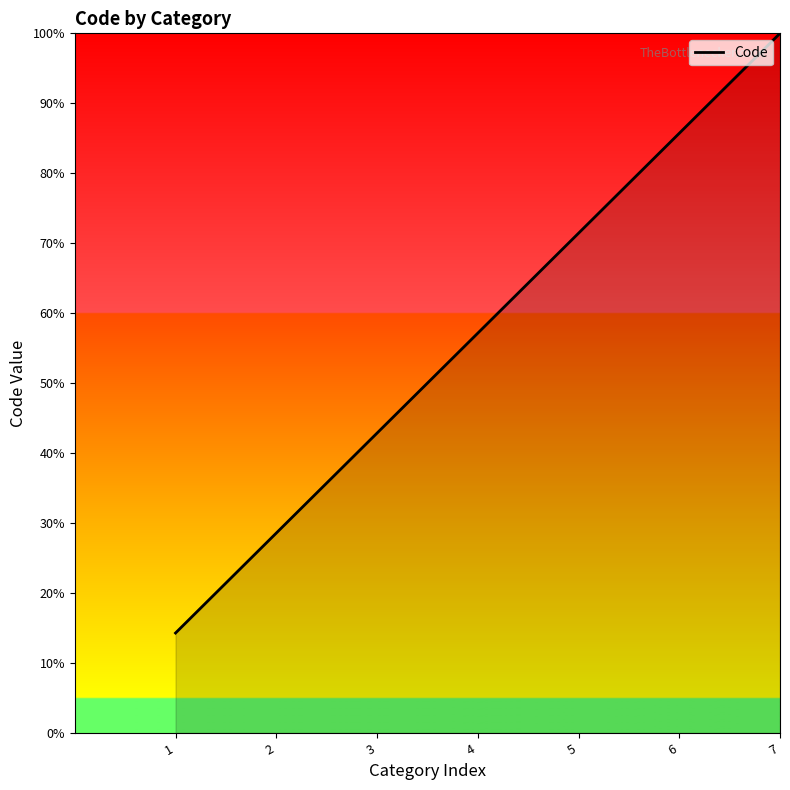

At which label is the value closest to 57?

4